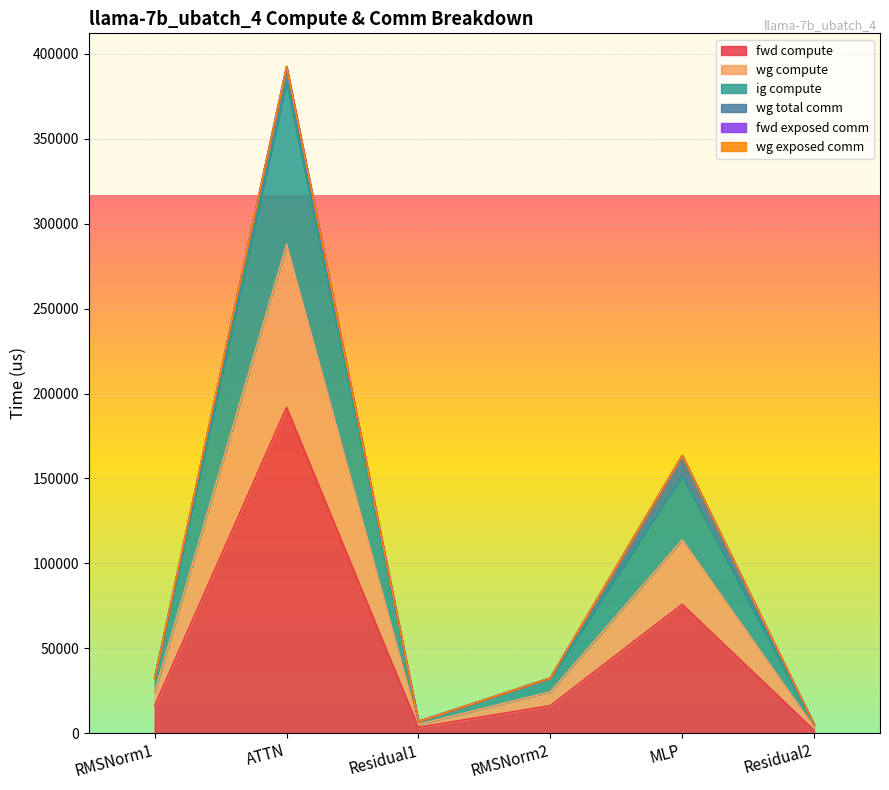

Which category has the highest value in the fwd compute series?

ATTN